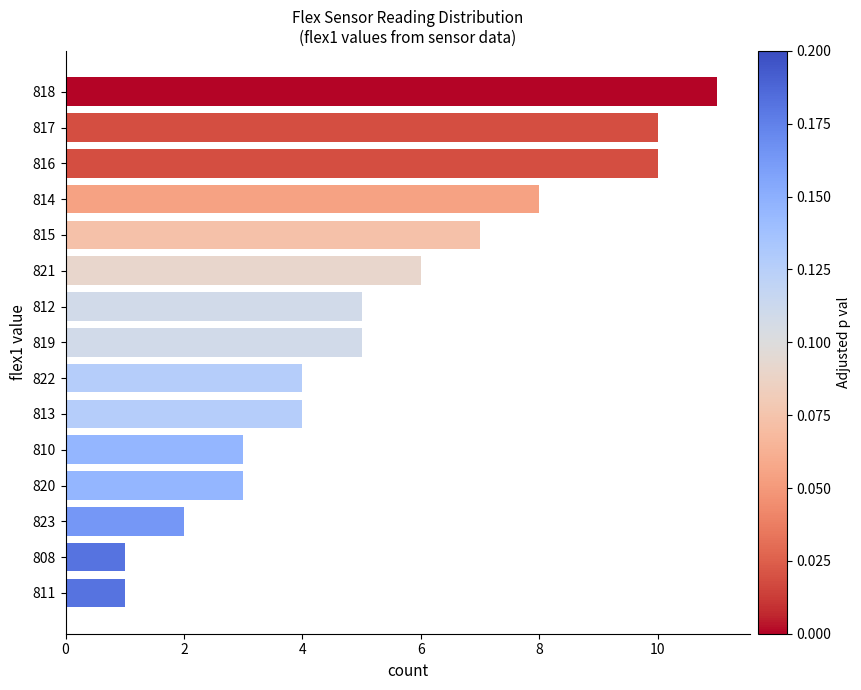

The value at 817 is 10. True or false?

True